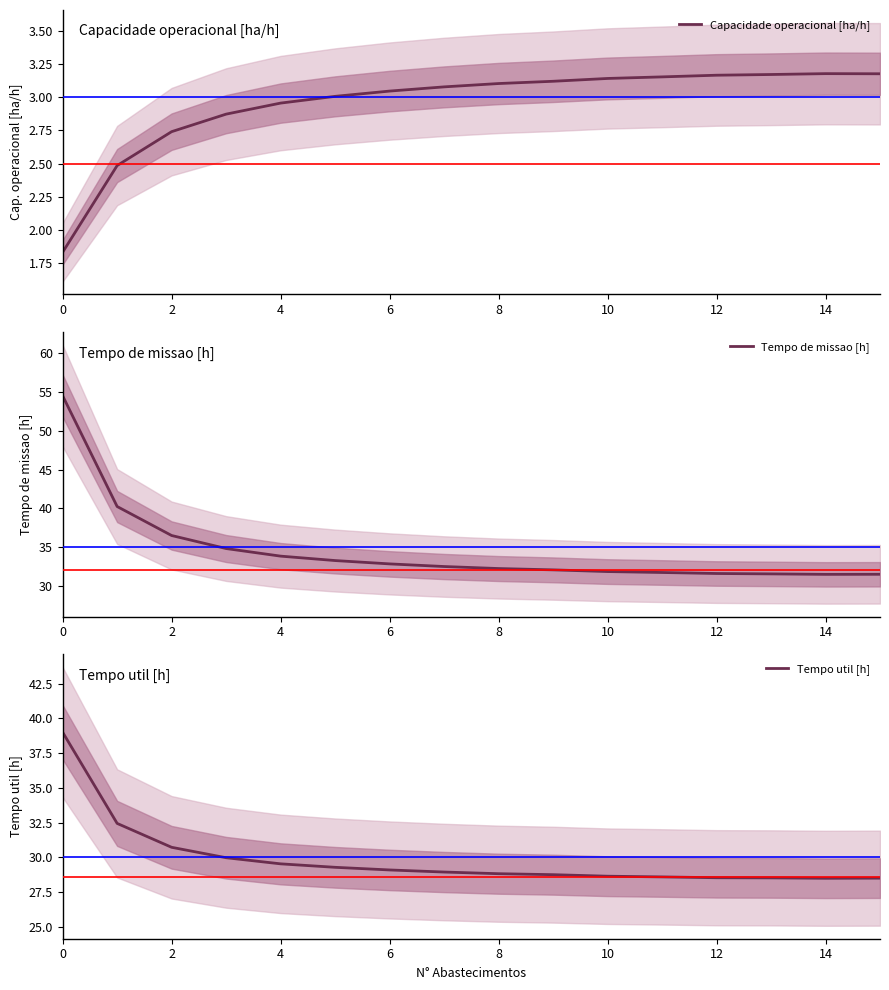

The value of Capacidade operacional [ha/h] at 12 is 4.3. True or false?

False